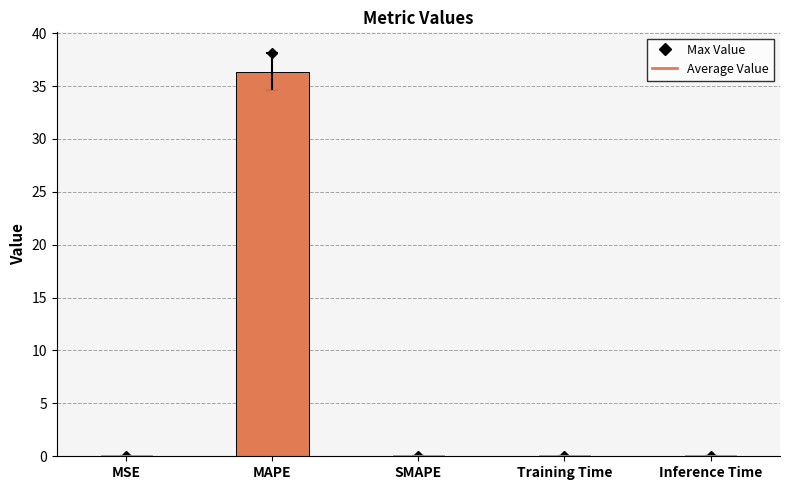

Which label corresponds to the largest value in the chart?

MAPE